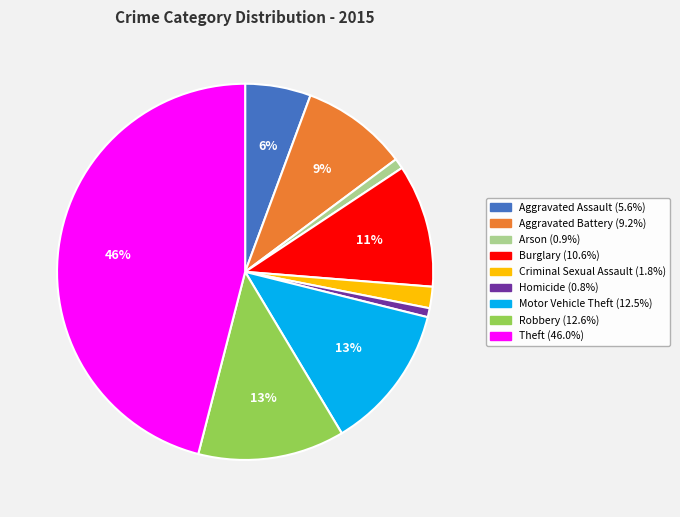

How many slices are in this pie chart?

9